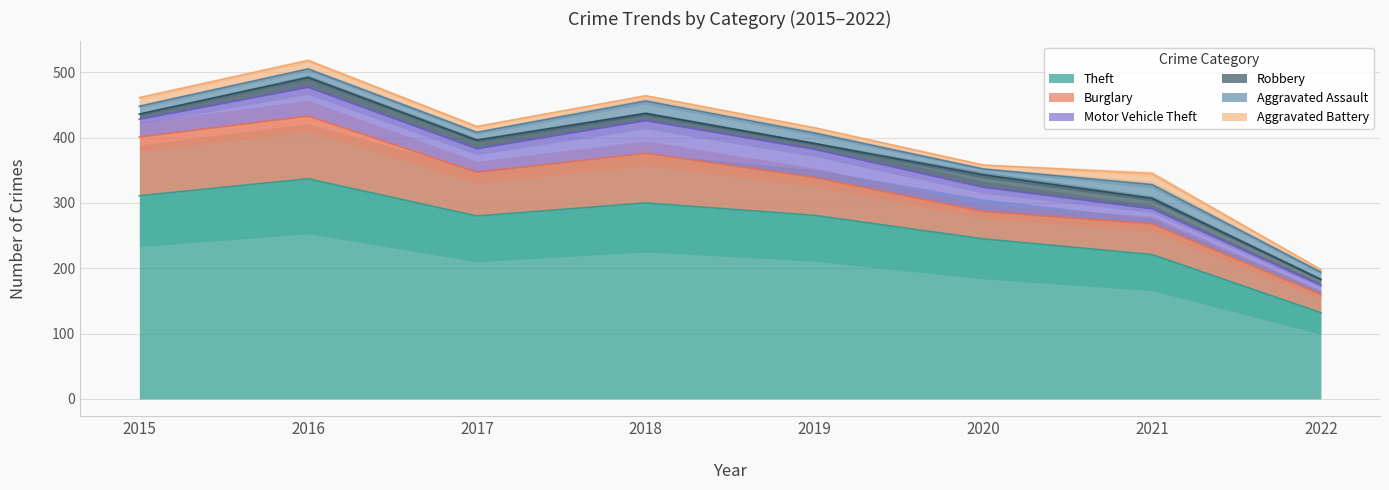

True or false: Burglary and Aggravated Battery intersect in this chart.

False